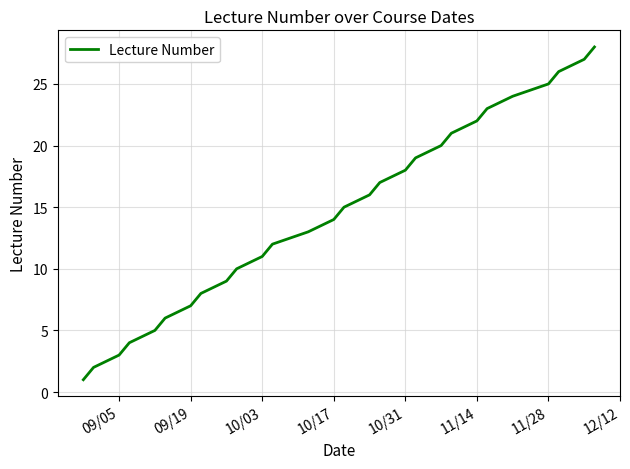

What is the difference between the maximum and minimum values?

27